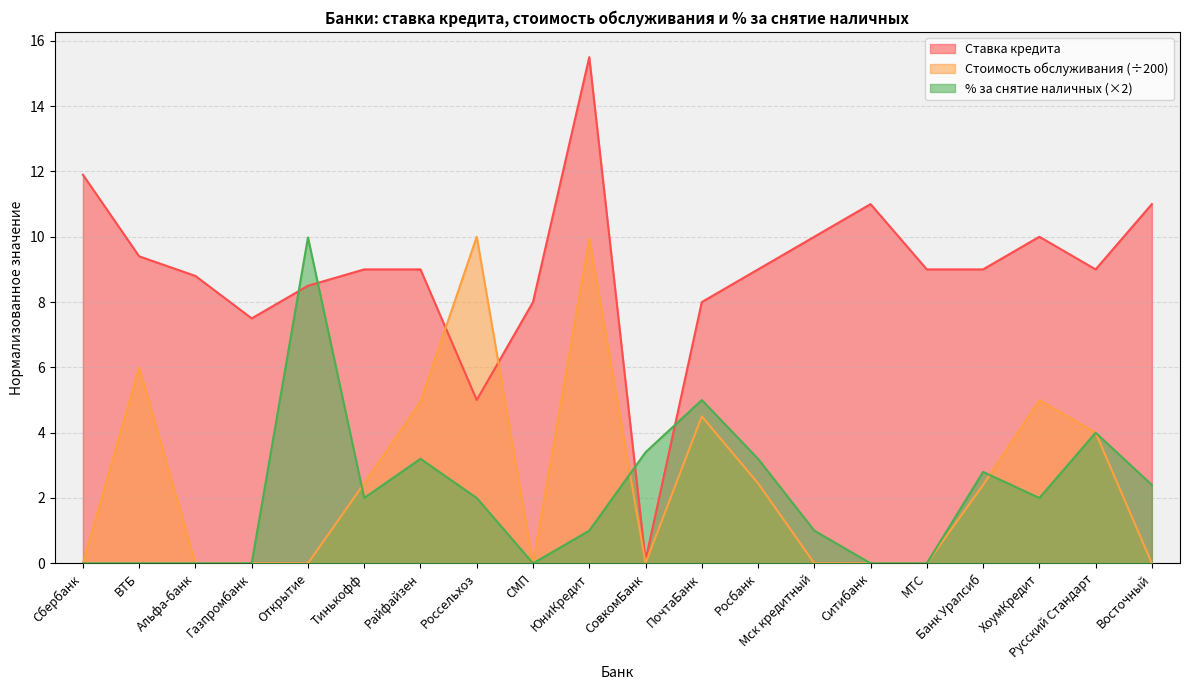

What is the value of the % за снятие наличных point at the 19th from the left?

4.0